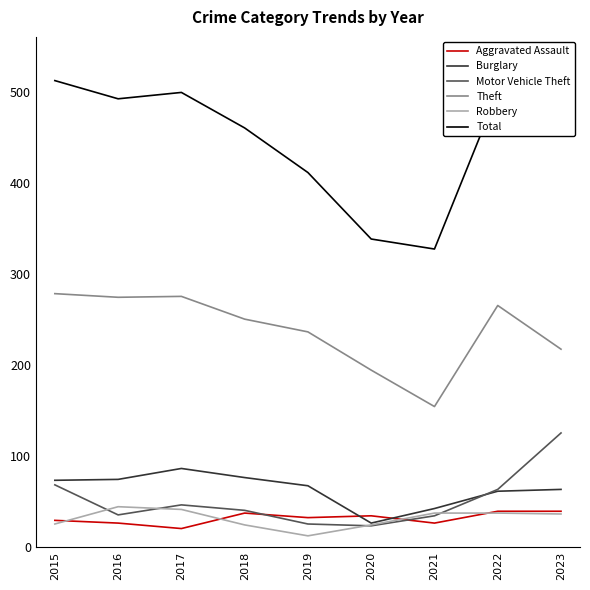

At which category is the sum across all series the highest?

2023